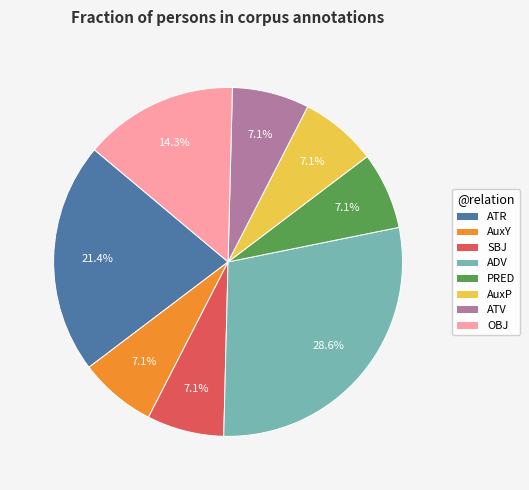

What portion of the pie excludes ATR?

78.6%